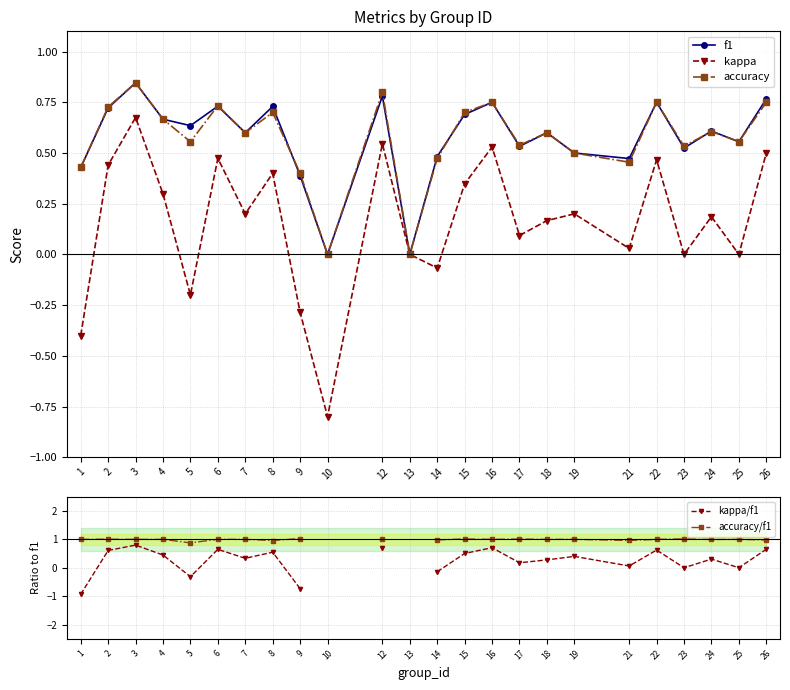

What are all the series names shown in the legend?

f1, kappa, accuracy, kappa/f1, accuracy/f1